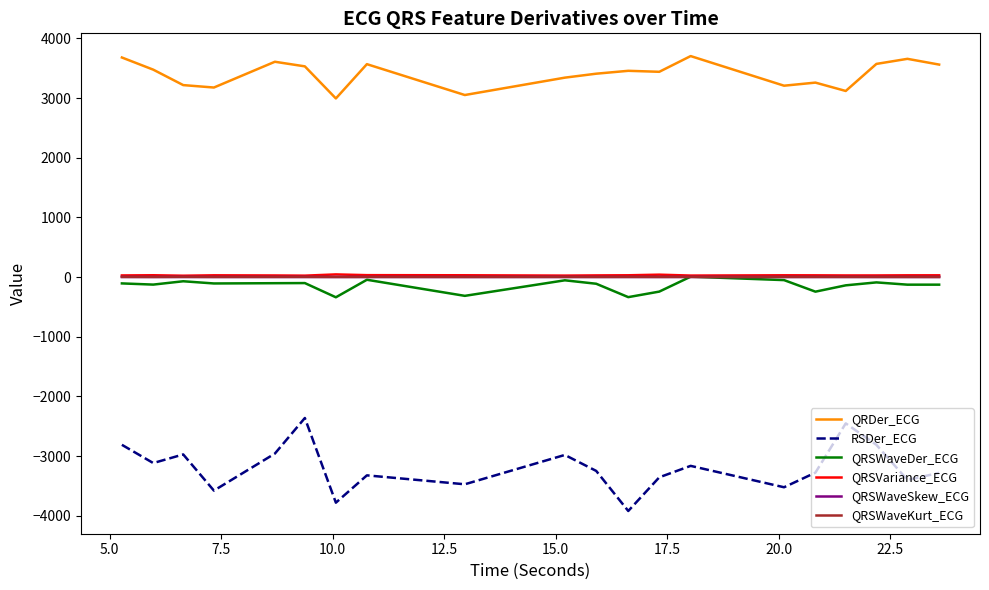

Does the chart display data point markers on the line(s)?

No